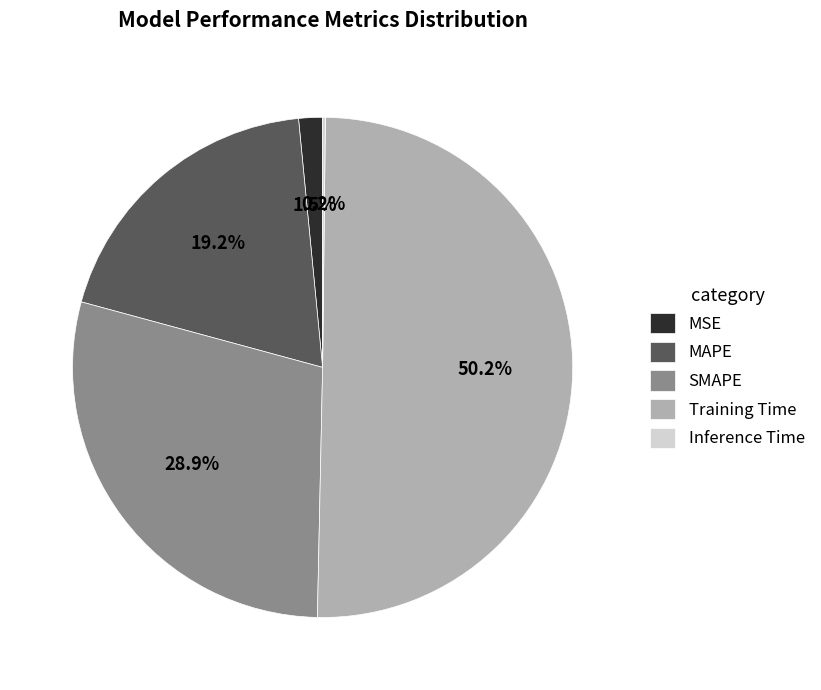

What is the largest slice in the pie chart?

Training Time